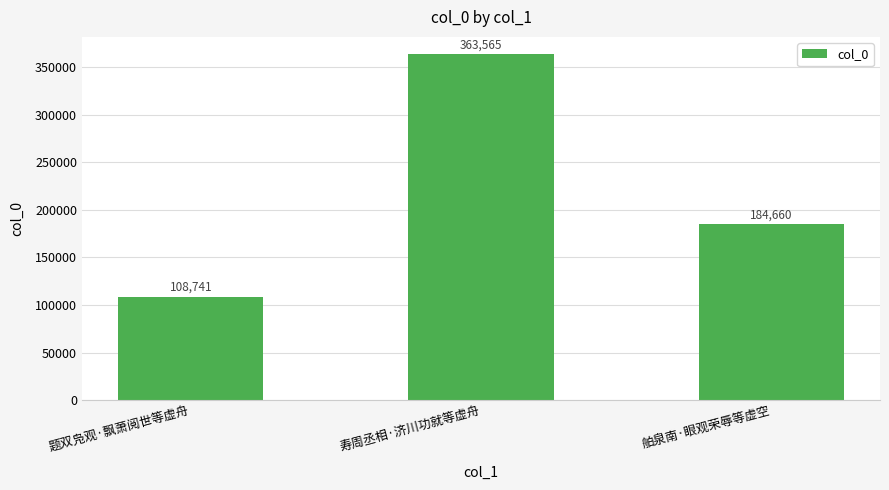

What is the difference between the values at 题双凫观·飘萧阅世等虚舟 and 舶泉南·眼观荣辱等虚空?

75919